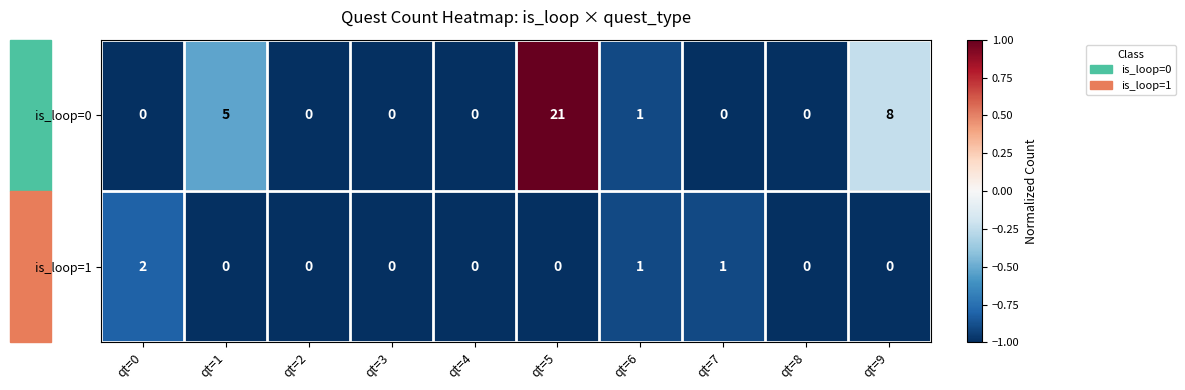

At which category is the sum across all series the highest?

qt=5